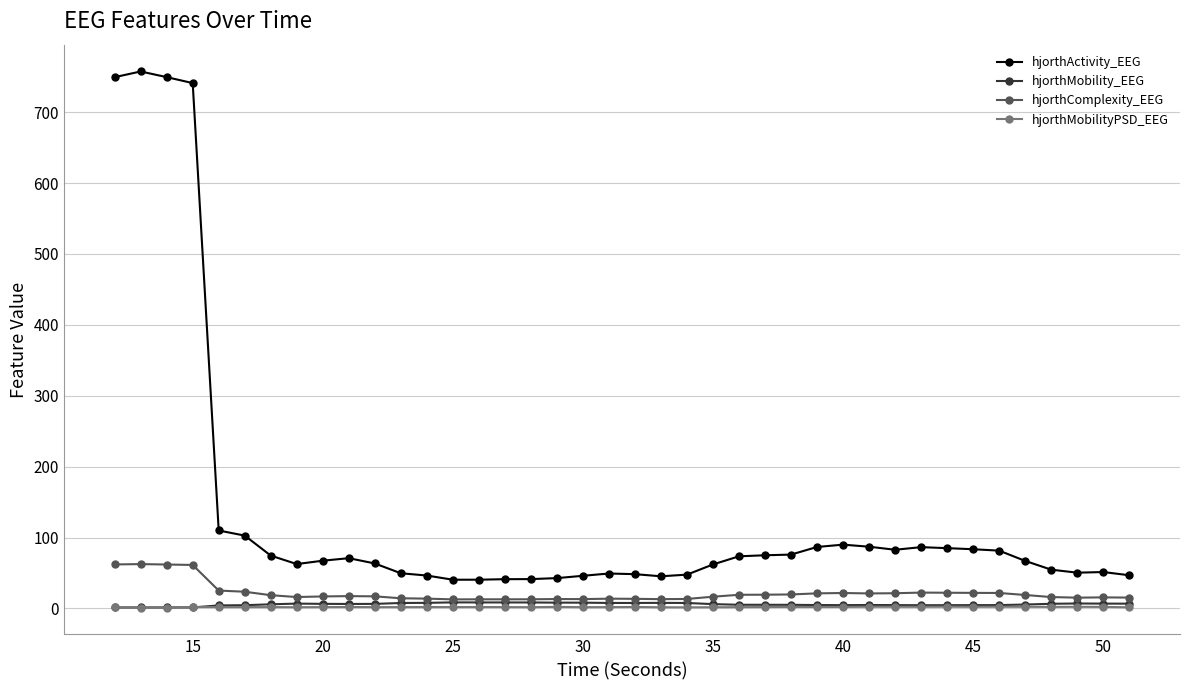

Which series has the widest spread of values?

hjorthActivity_EEG